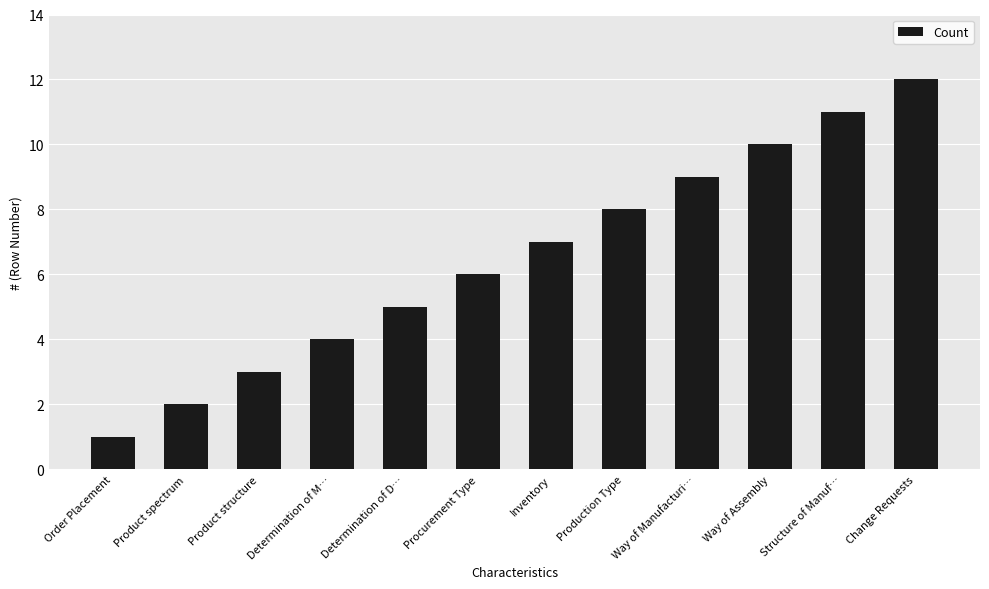

What is the difference between the maximum and minimum values?

11